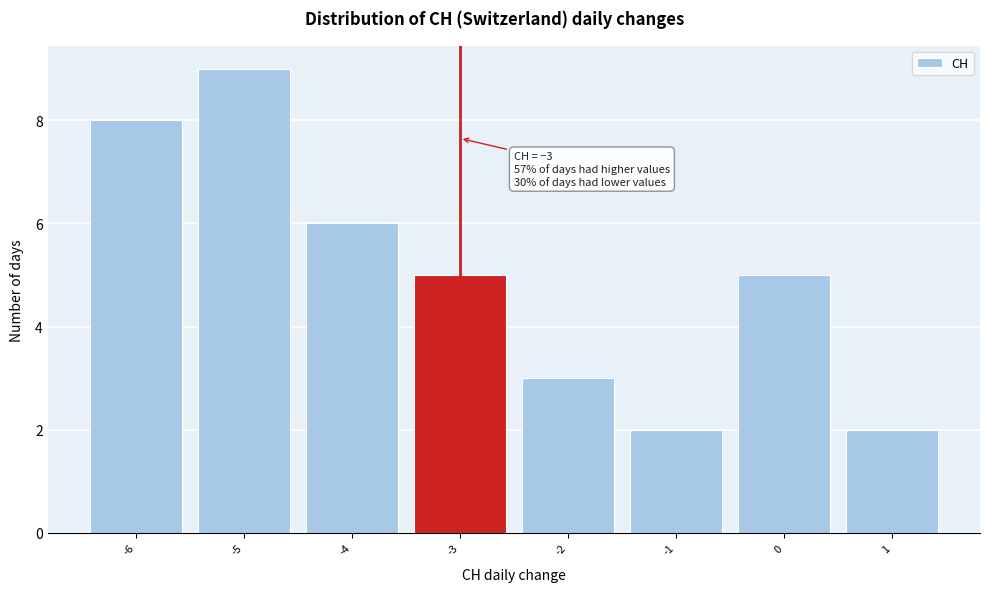

Over which range of the x-axis is the bar tallest?

-5.5 to -4.5